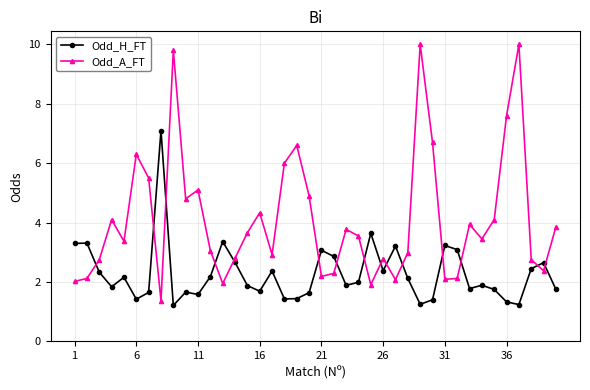

At how many categories does at least one series exceed 8?

3